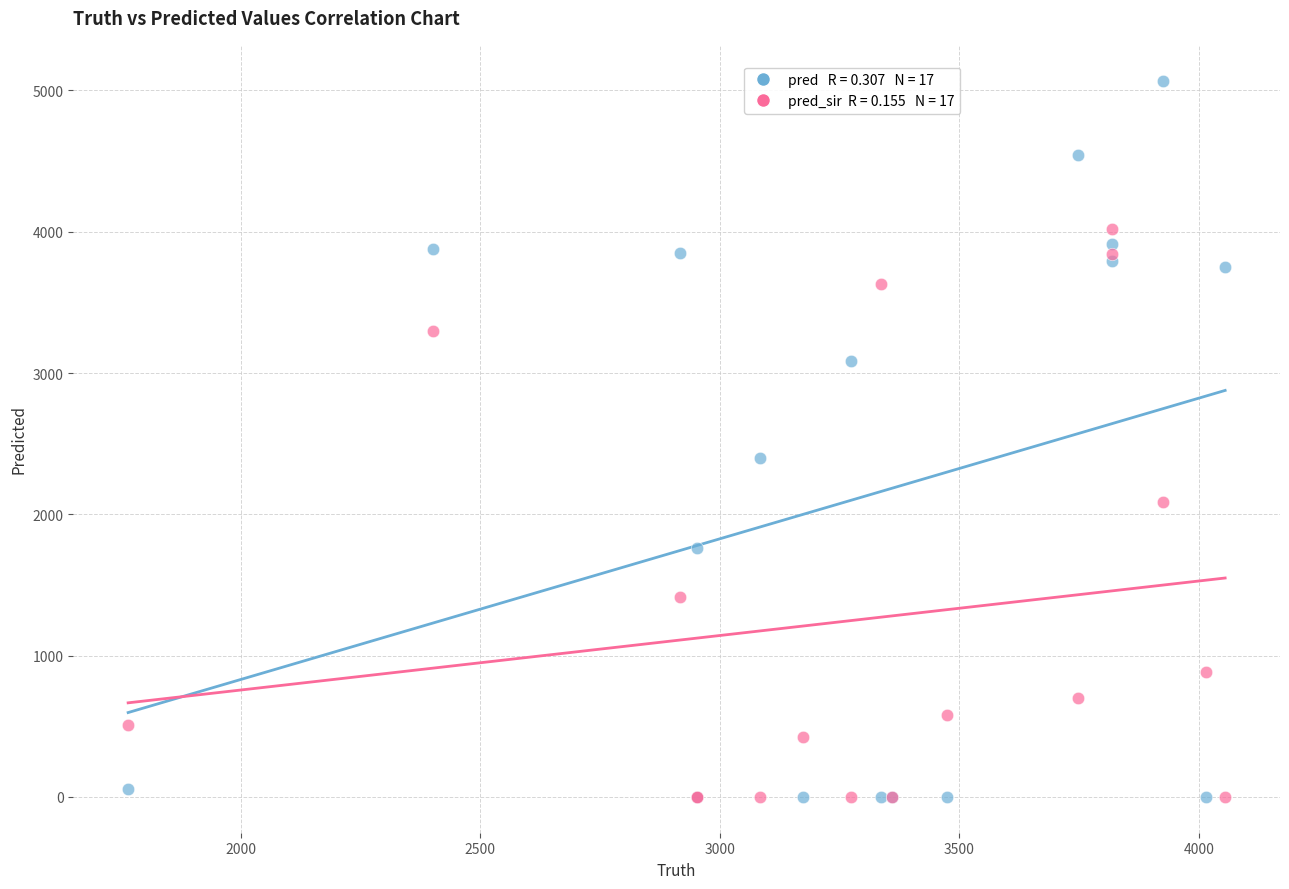

Across all series, what Y value is closest to 2534?

2401.0